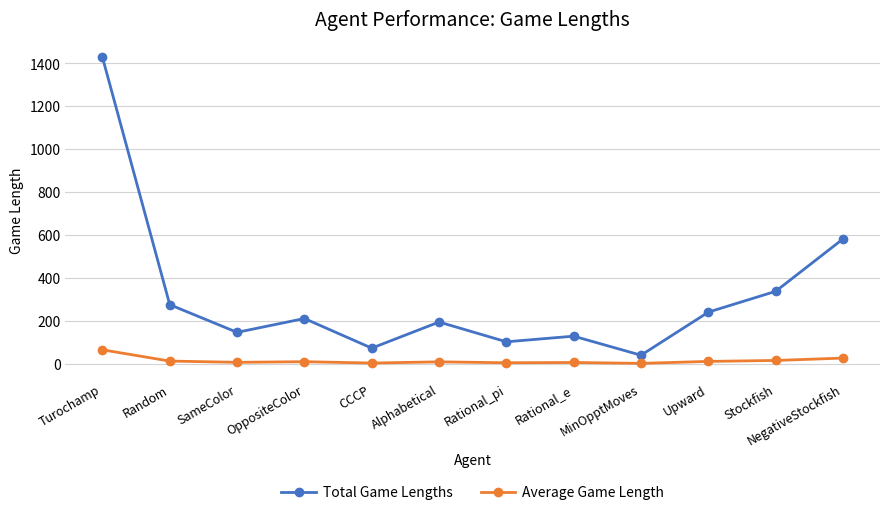

How many data points does each series have?

12